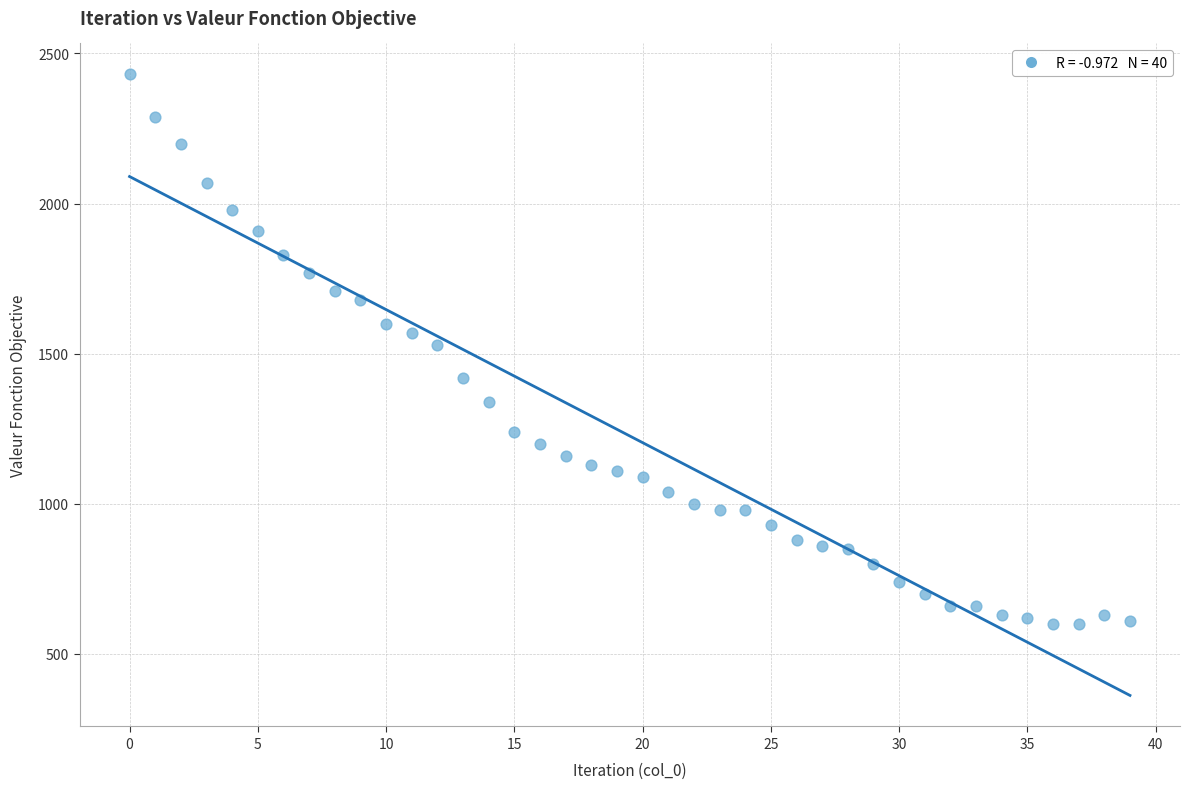

What is the range of Y values (max minus min)?

1830